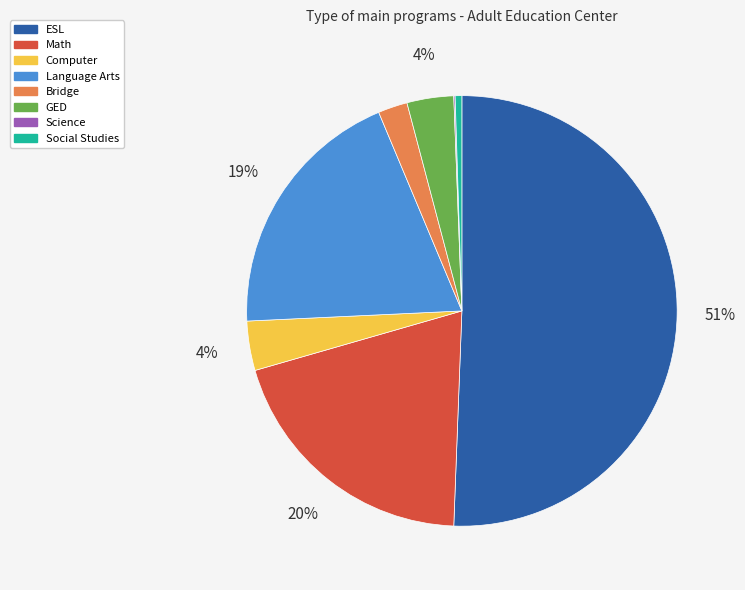

Which slice is the largest?

ESL